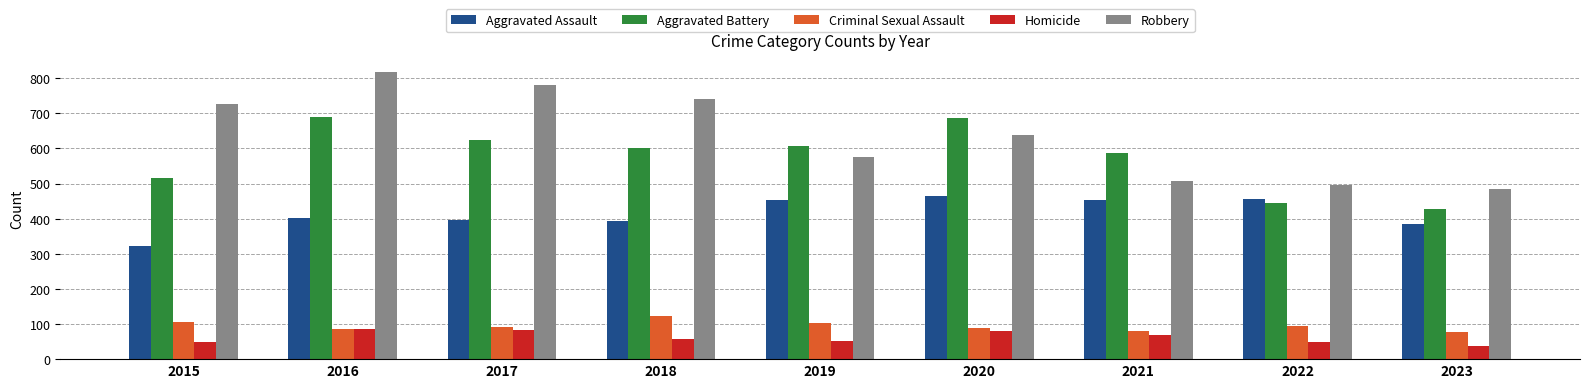

What are all the series names shown in the legend?

Aggravated Assault, Aggravated Battery, Criminal Sexual Assault, Homicide, Robbery